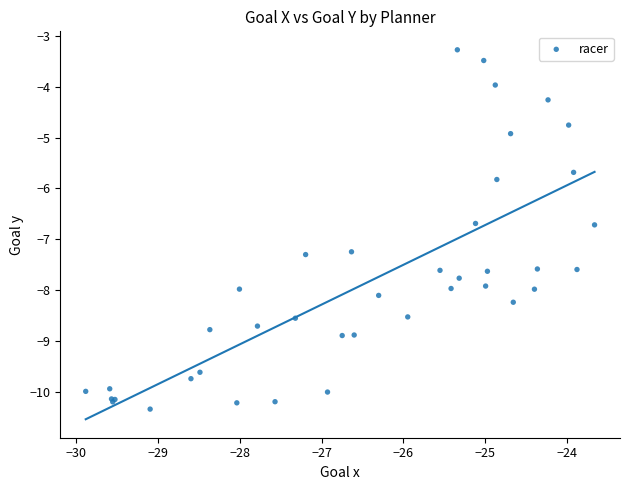

What Y value in the scatter plot is closest to -6?

-5.8